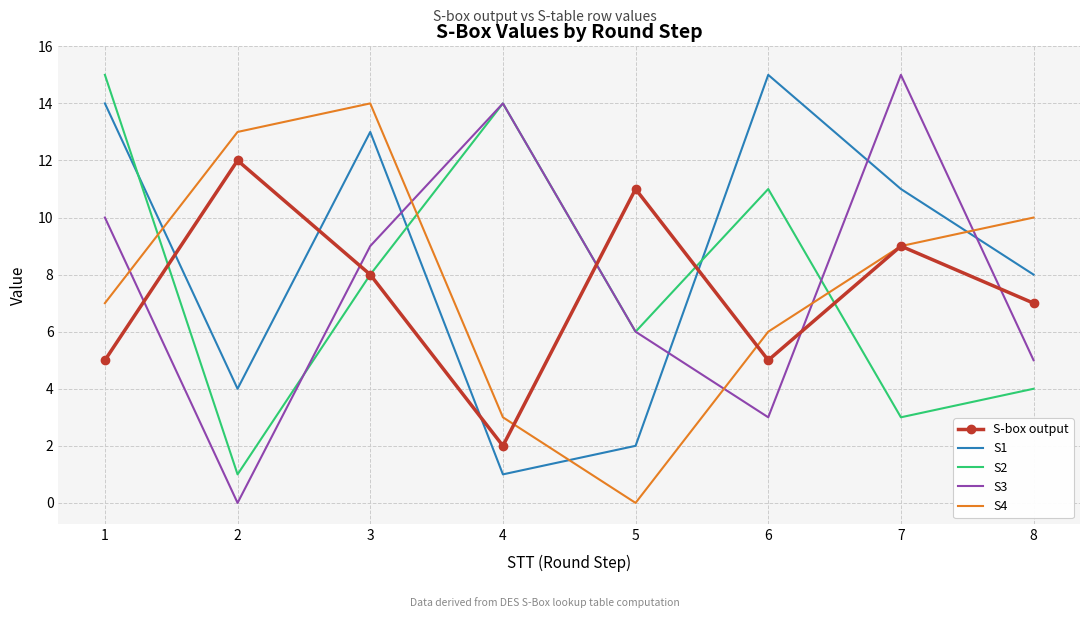

Reading left to right, extract all data points from this chart.

S-box output: 1=5	2=12	3=8	4=2	5=11	6=5	7=9	8=7
S1: 1=14	2=4	3=13	4=1	5=2	6=15	7=11	8=8
S2: 1=15	2=1	3=8	4=14	5=6	6=11	7=3	8=4
S3: 1=10	2=0	3=9	4=14	5=6	6=3	7=15	8=5
S4: 1=7	2=13	3=14	4=3	5=0	6=6	7=9	8=10